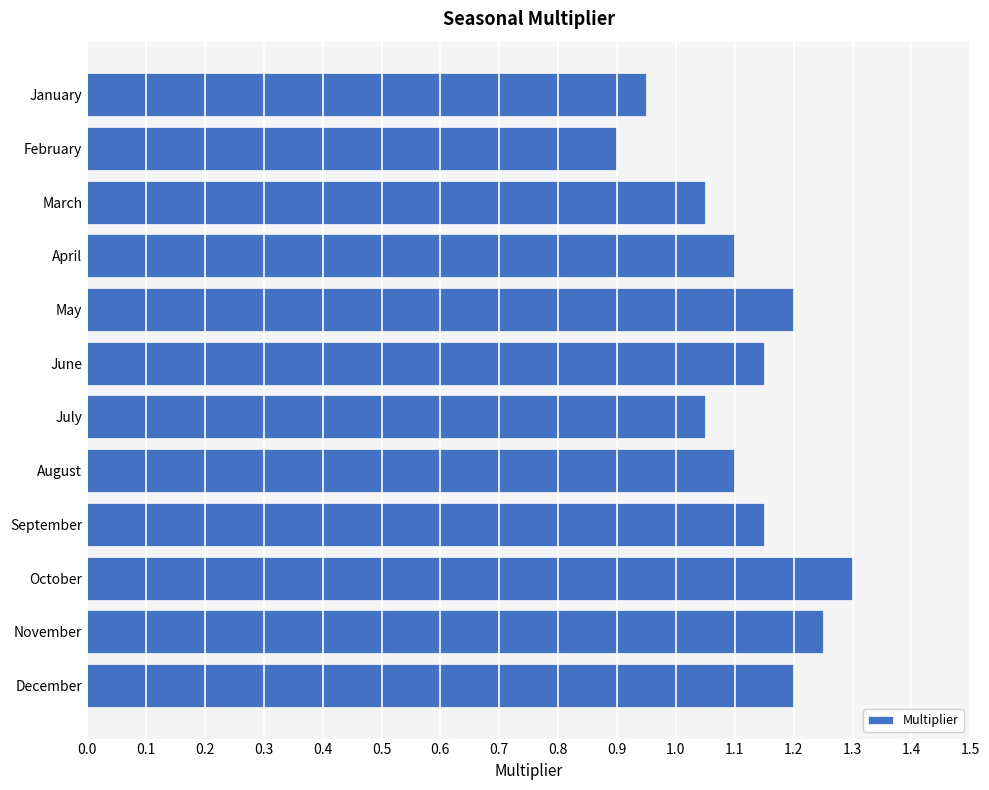

How many bars are there in total?

12